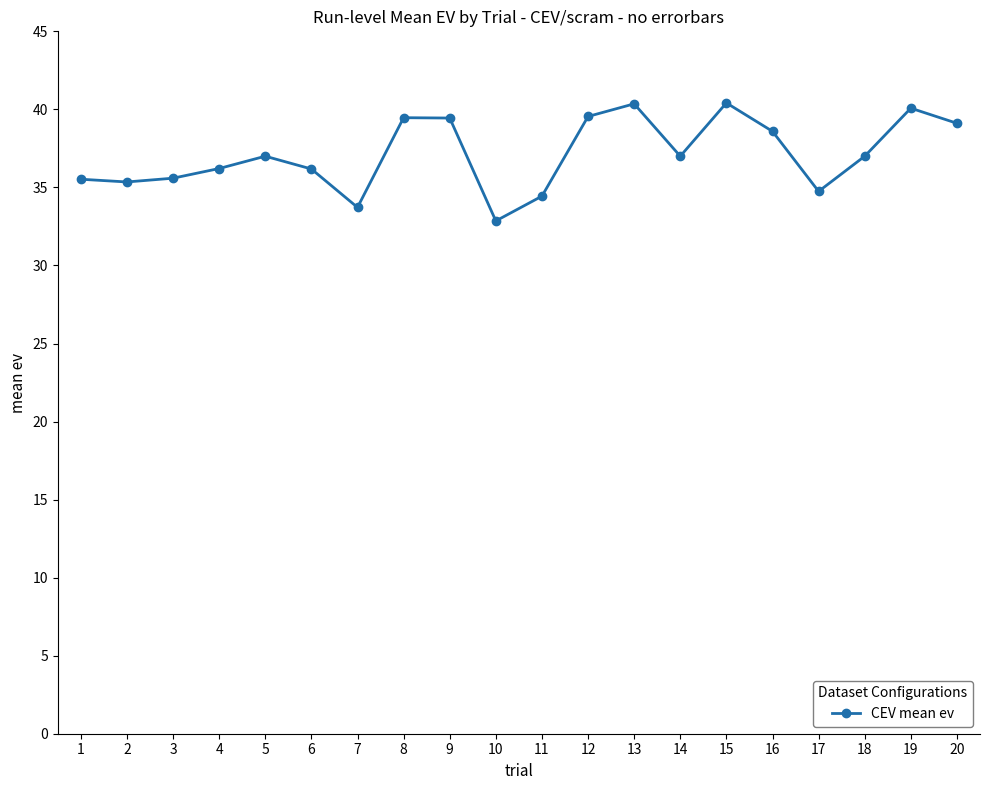

What is the difference between the maximum and minimum values?

7.6